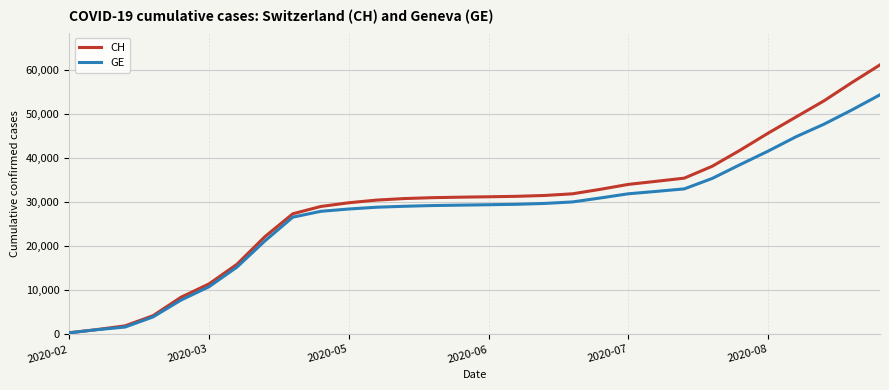

Which series has the largest range (max minus min)?

CH